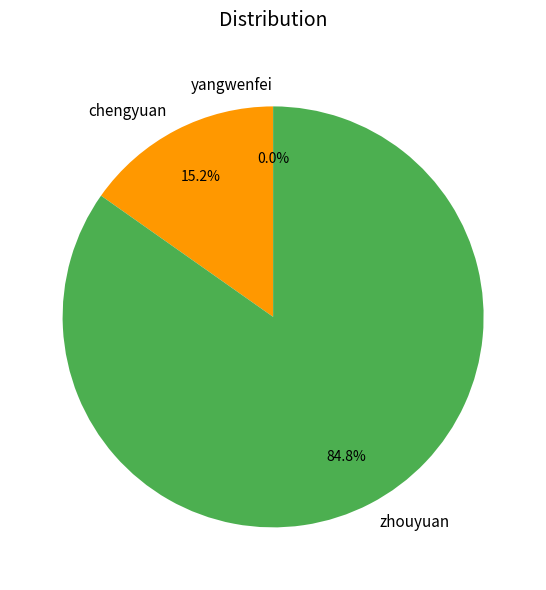

To the nearest percent, what portion does chengyuan represent?

15%